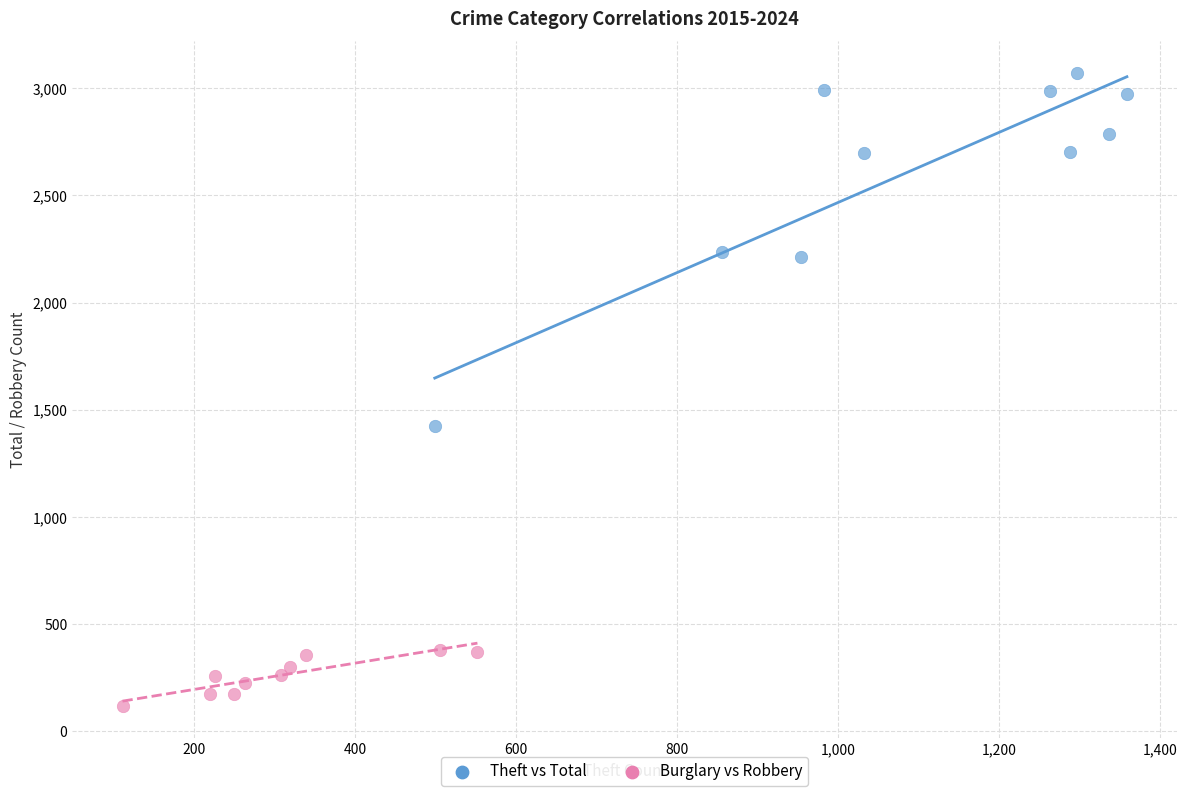

What are all the series names shown in the legend?

Theft vs Total, Burglary vs Robbery